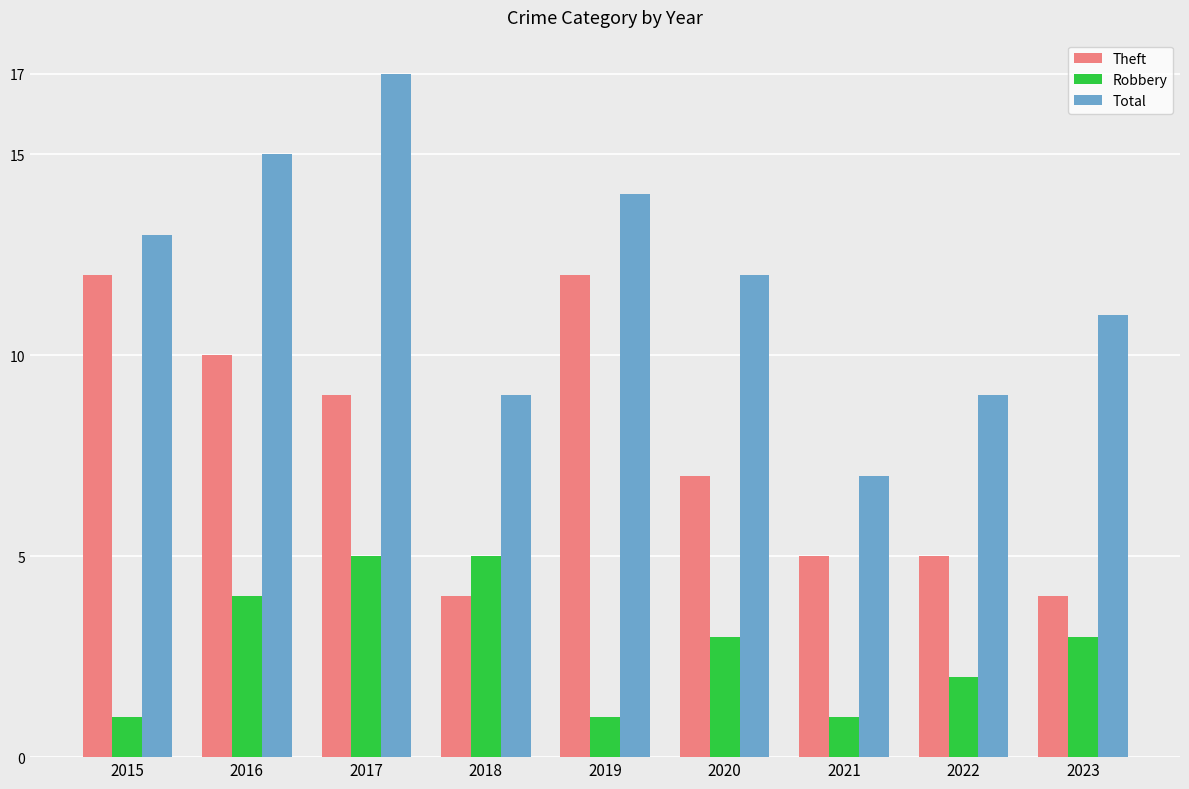

Which series has the largest total across all categories?

Total